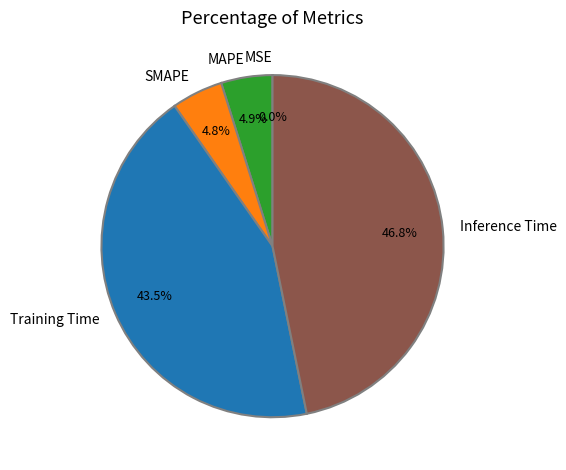

Does any single category account for the majority?

No